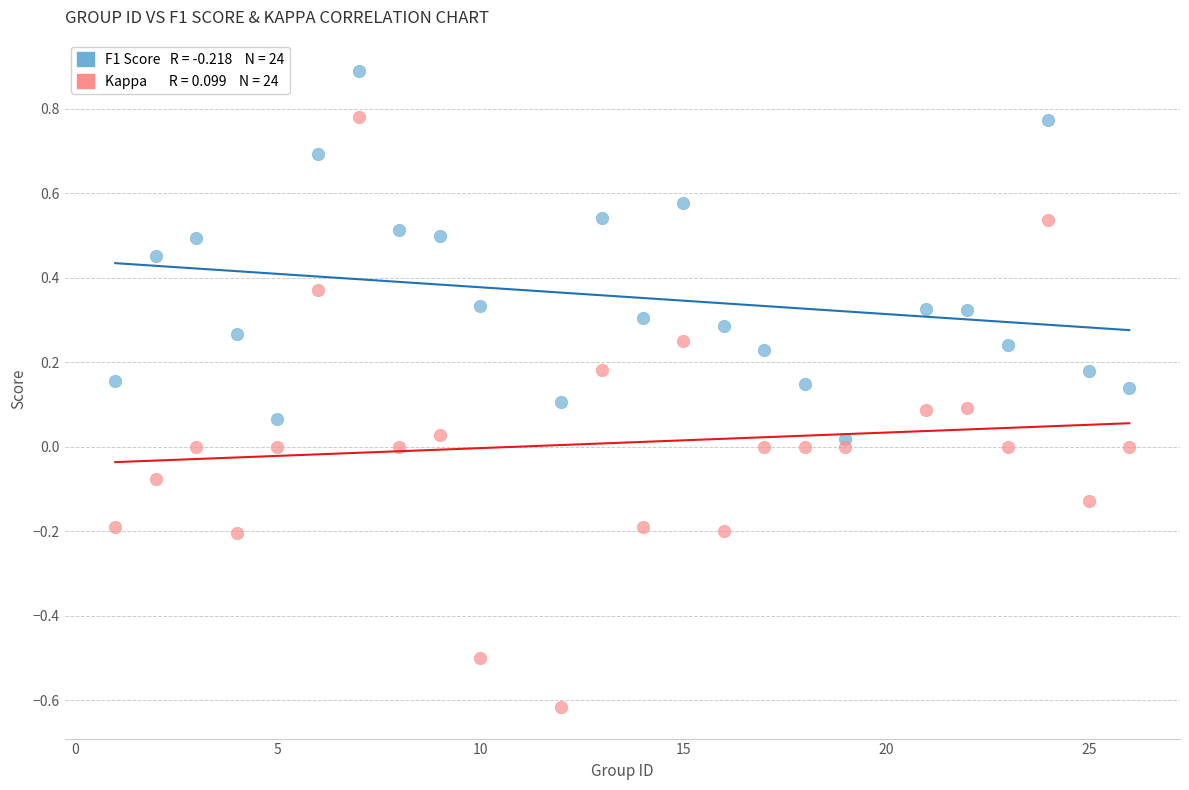

Across all data points, what is the range of Y values (max minus min)?

1.5